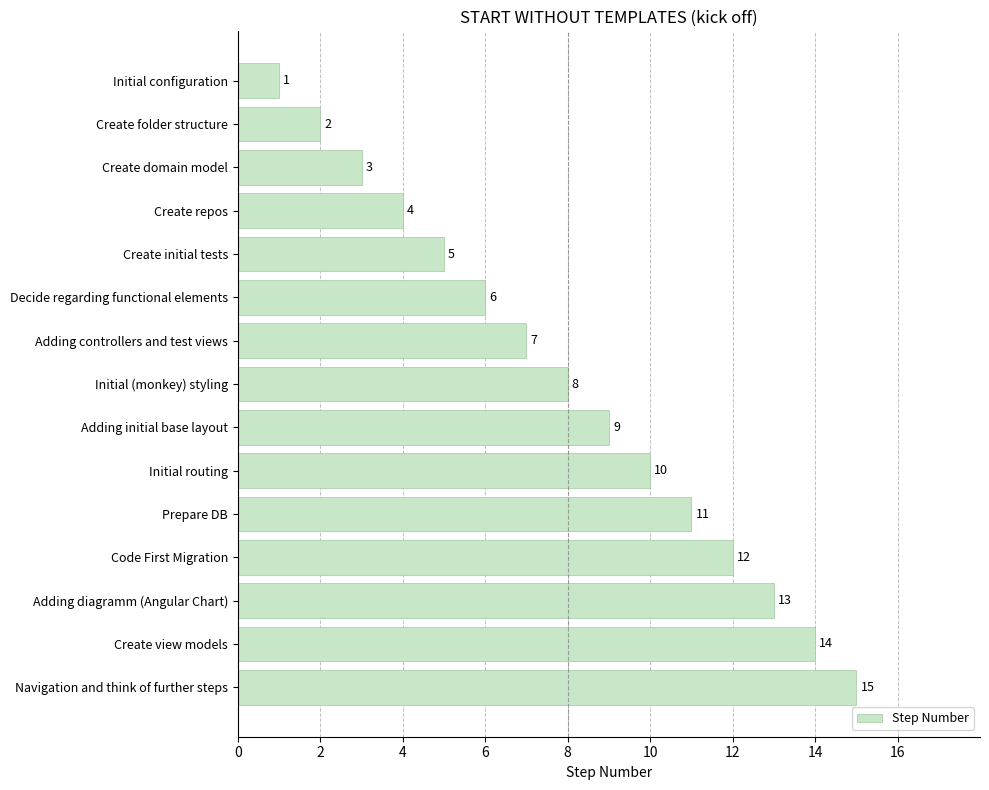

How many bars are there in total?

15